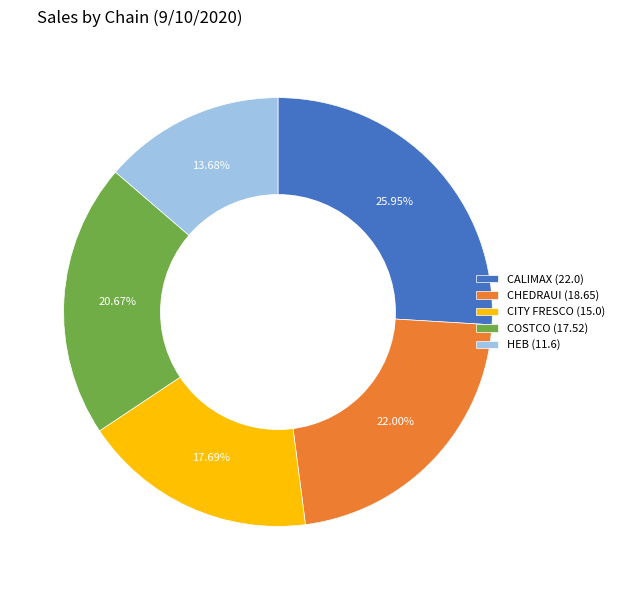

Approximately how many times larger is the value at HEB (11.6) compared to COSTCO (17.52)?

0.7